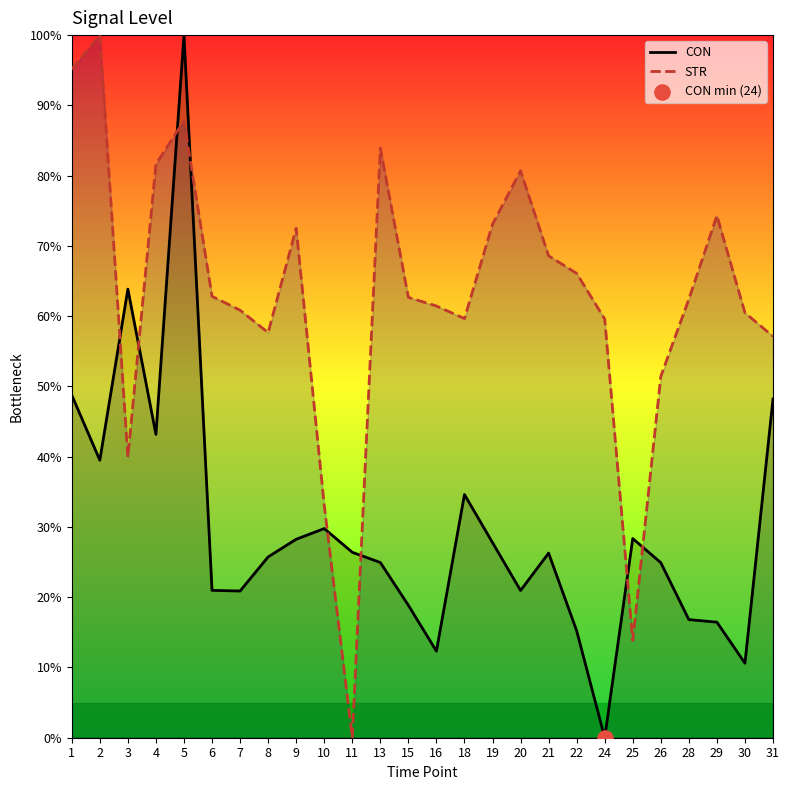

Which series has the largest Y range (max minus min)?

CON